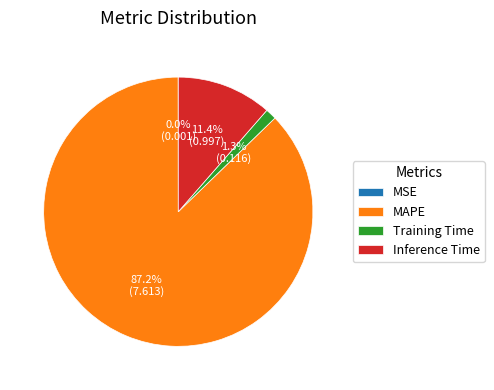

Between Inference Time and MAPE, which is larger?

MAPE